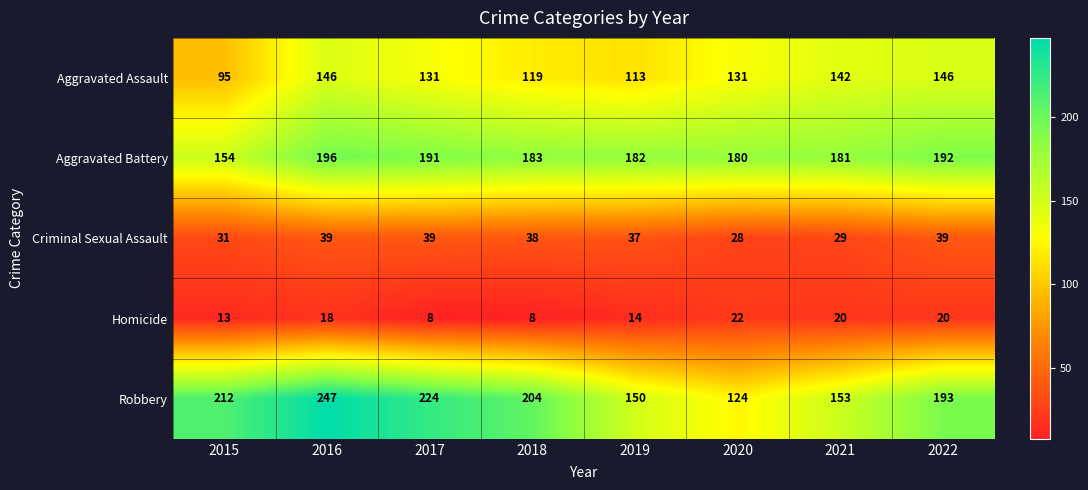

What is the sum of all Aggravated Battery values?

1459